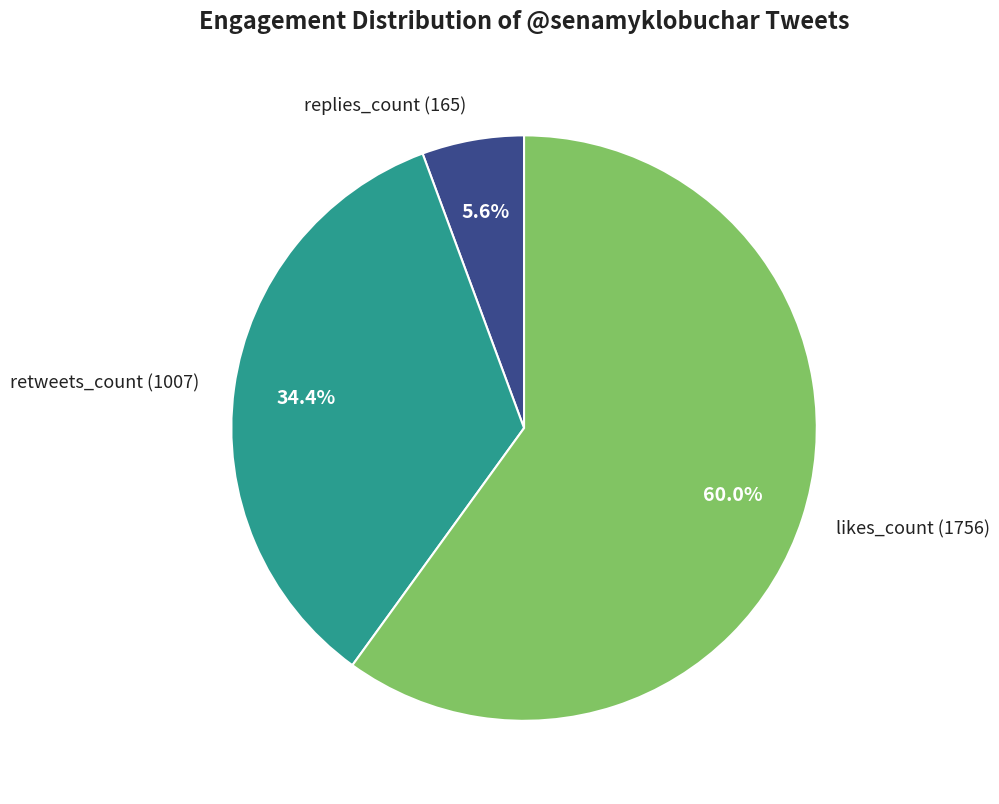

What is the total percentage of likes_count (1756) and replies_count (165)?

65.6%